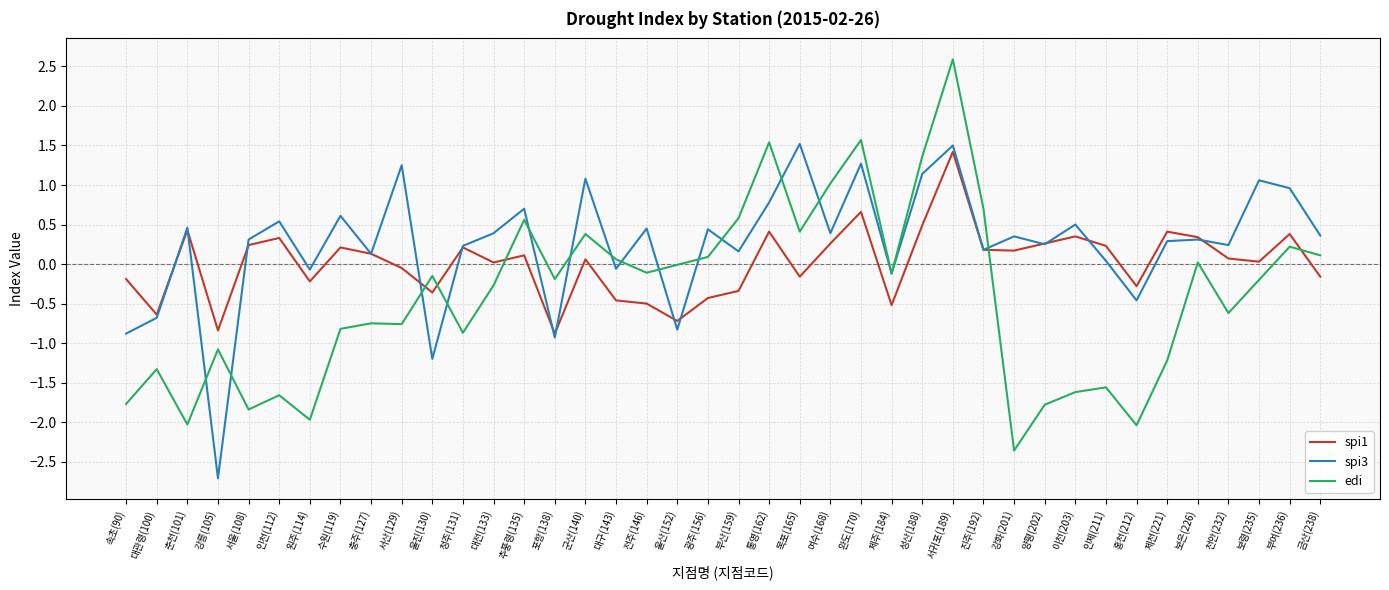

Rank the series by their average value, from lowest to highest.

edi, spi1, spi3